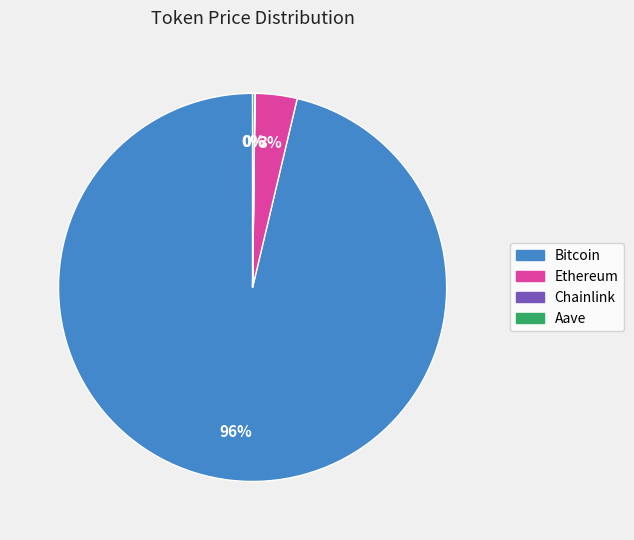

Which slice represents more than half of the pie?

Bitcoin